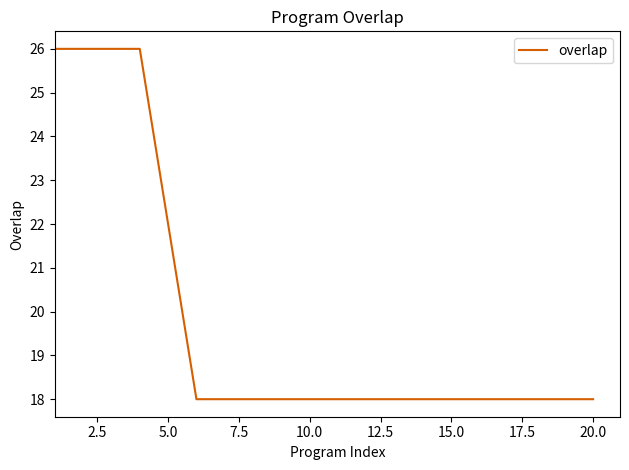

What is the greatest value displayed?

26